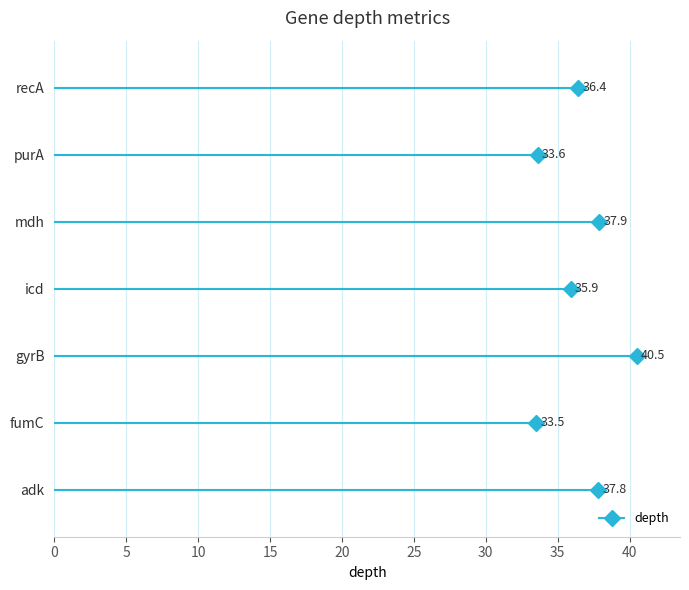

The chart shows a value of 37.8 at adk. True or false?

True